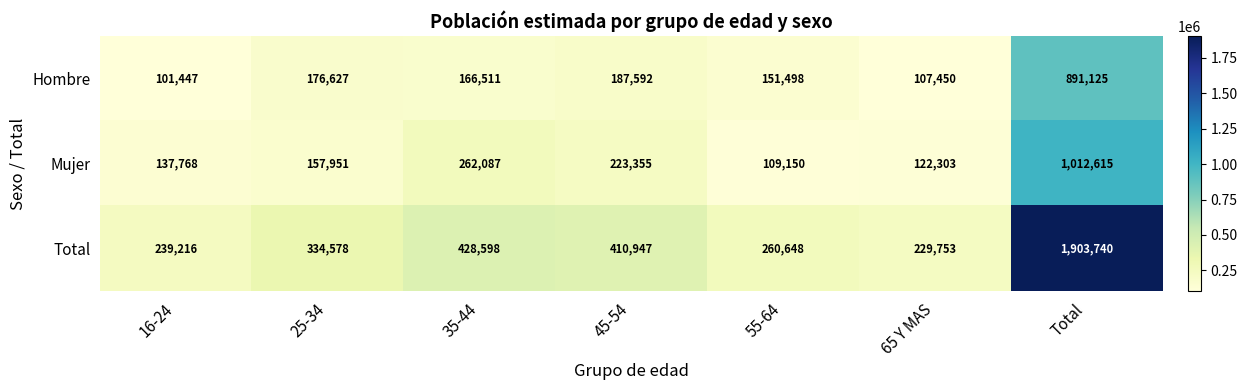

At which label is Total closest to 1066746?

35-44